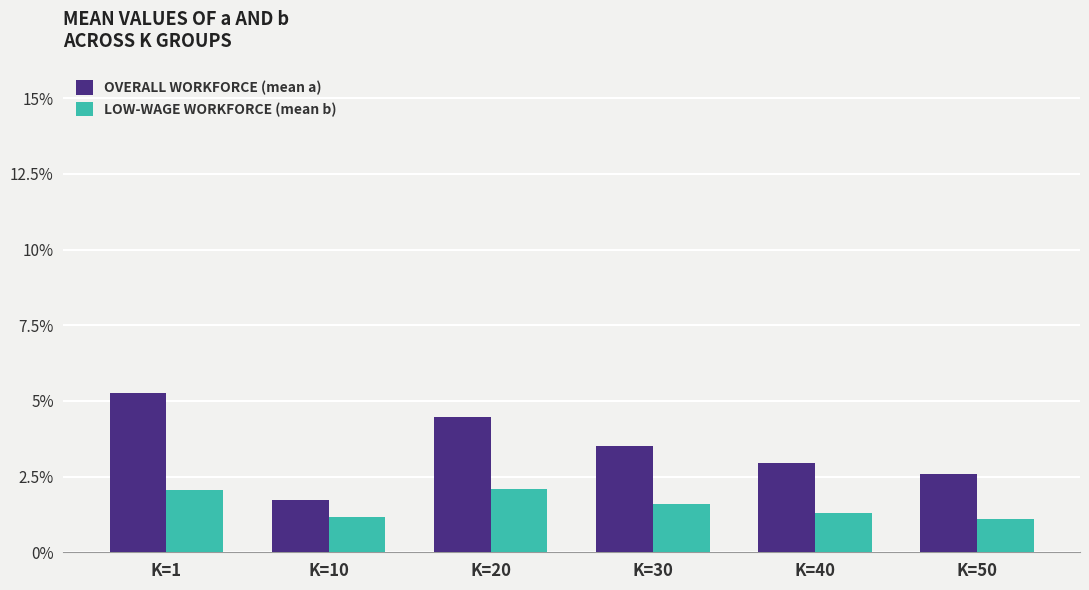

What are all the series names shown in the legend?

OVERALL WORKFORCE (mean a), LOW-WAGE WORKFORCE (mean b)